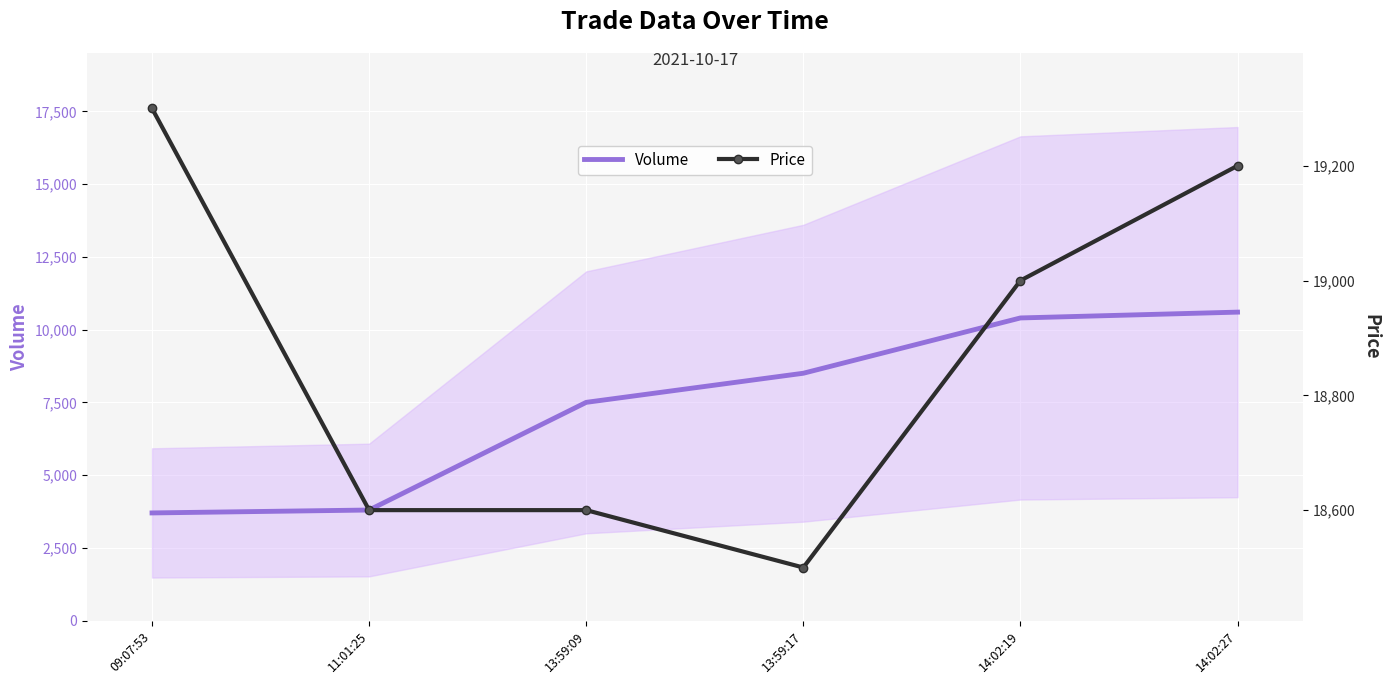

What is the label of the 3rd point from the right?

13:59:17